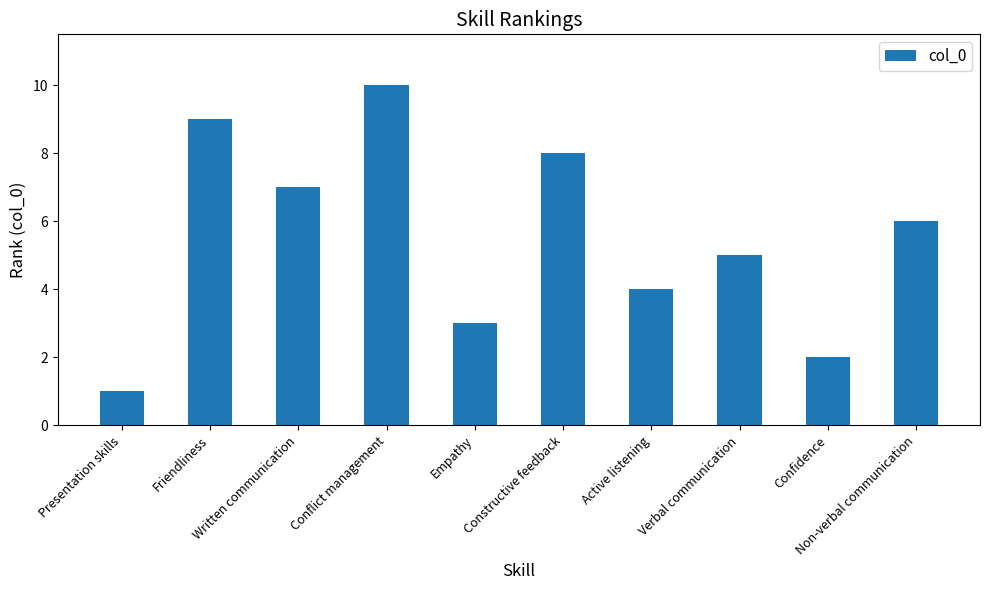

What is the difference between the maximum and minimum values?

9